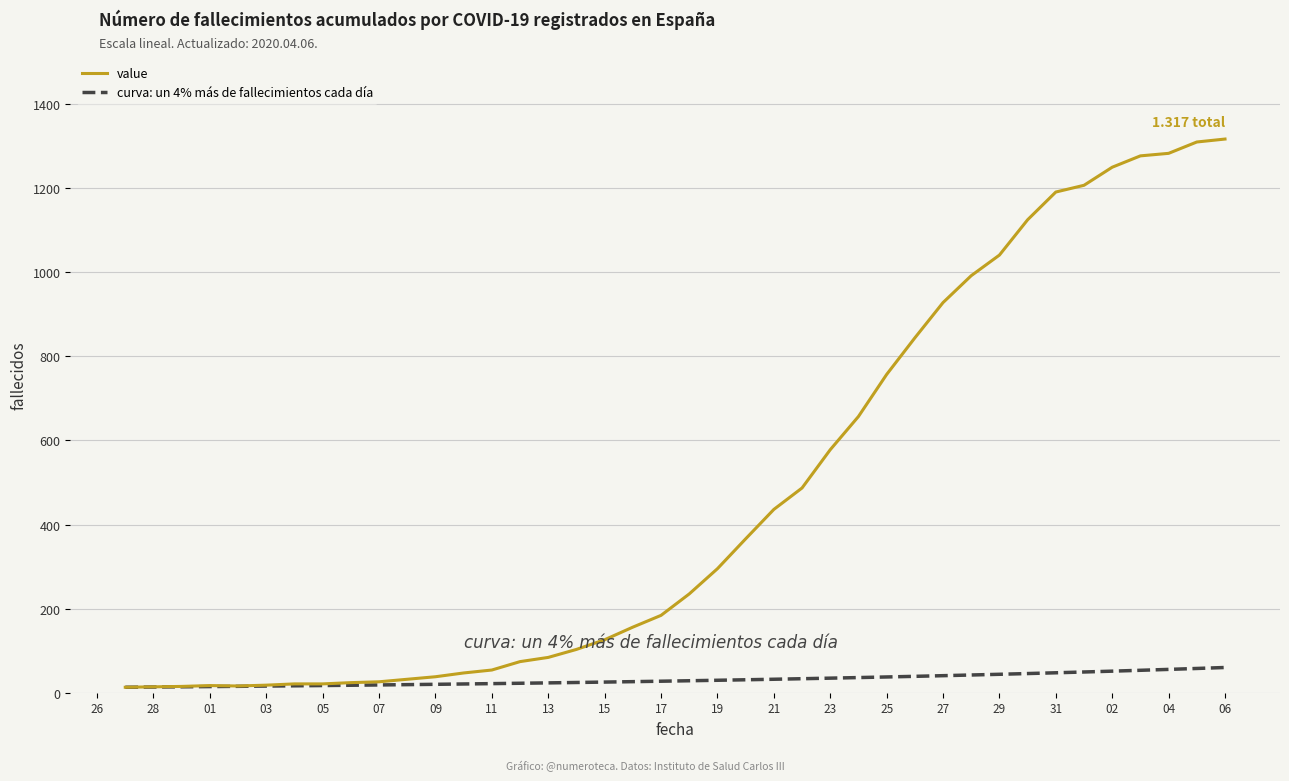

Which series has the widest spread of values?

value